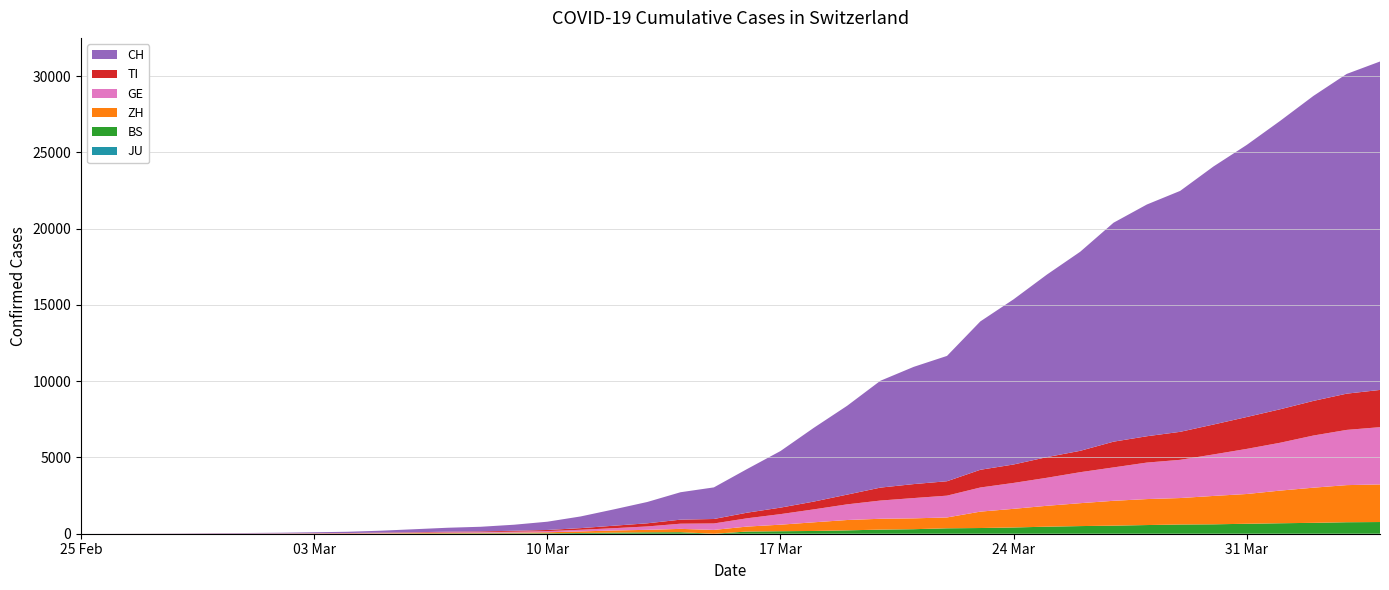

Reading right to left, extract all data points from this chart.

JU: 2020-04-04=0	2020-04-03=0	2020-04-02=0	2020-04-01=0	2020-03-31=0	2020-03-30=0	2020-03-29=0	2020-03-28=0	2020-03-27=0	2020-03-26=0	2020-03-25=0	2020-03-24=0	2020-03-23=0	2020-03-22=0	2020-03-21=0	2020-03-20=0	2020-03-19=0	2020-03-18=0	2020-03-17=0	2020-03-16=0	2020-03-15=0	2020-03-14=0	2020-03-13=0	2020-03-12=0	2020-03-11=0	2020-03-10=0	2020-03-09=0	2020-03-08=0	2020-03-07=0	2020-03-06=0	2020-03-05=0	2020-03-04=0	2020-03-03=0	2020-03-02=0	2020-03-01=0	2020-02-29=0	2020-02-28=0	2020-02-27=0	2020-02-26=0	2020-02-25=0
BS: 2020-04-04=767	2020-04-03=754	2020-04-02=714	2020-04-01=687	2020-03-31=653	2020-03-30=617	2020-03-29=605	2020-03-28=569	2020-03-27=530	2020-03-26=501	2020-03-25=462	2020-03-24=410	2020-03-23=374	2020-03-22=356	2020-03-21=297	2020-03-20=270	2020-03-19=220	2020-03-18=181	2020-03-17=164	2020-03-16=143	2020-03-15=0	2020-03-14=100	2020-03-13=92	2020-03-12=73	2020-03-11=49	2020-03-10=33	2020-03-09=28	2020-03-08=24	2020-03-07=21	2020-03-06=15	2020-03-05=8	2020-03-04=3	2020-03-03=3	2020-03-02=1	2020-03-01=1	2020-02-29=1	2020-02-28=1	2020-02-27=1	2020-02-26=0	2020-02-25=0
ZH: 2020-04-04=2466	2020-04-03=2433	2020-04-02=2305	2020-04-01=2141	2020-03-31=1952	2020-03-30=1861	2020-03-29=1735	2020-03-28=1703	2020-03-27=1629	2020-03-26=1502	2020-03-25=1370	2020-03-24=1223	2020-03-23=1075	2020-03-22=711	2020-03-21=711	2020-03-20=711	2020-03-19=679	2020-03-18=568	2020-03-17=429	2020-03-16=326	2020-03-15=250	2020-03-14=218	2020-03-13=163	2020-03-12=140	2020-03-11=101	2020-03-10=62	2020-03-09=49	2020-03-08=40	2020-03-07=34	2020-03-06=29	2020-03-05=23	2020-03-04=15	2020-03-03=13	2020-03-02=10	2020-03-01=7	2020-02-29=6	2020-02-28=2	2020-02-27=2	2020-02-26=0	2020-02-25=0
GE: 2020-04-04=3754	2020-04-03=3621	2020-04-02=3420	2020-04-01=3137	2020-03-31=2958	2020-03-30=2721	2020-03-29=2505	2020-03-28=2393	2020-03-27=2190	2020-03-26=2033	2020-03-25=1837	2020-03-24=1699	2020-03-23=1582	2020-03-22=1430	2020-03-21=1331	2020-03-20=1194	2020-03-19=1027	2020-03-18=848	2020-03-17=692	2020-03-16=544	2020-03-15=423	2020-03-14=340	2020-03-13=222	2020-03-12=150	2020-03-11=109	2020-03-10=76	2020-03-09=56	2020-03-08=40	2020-03-07=38	2020-03-06=25	2020-03-05=17	2020-03-04=14	2020-03-03=13	2020-03-02=10	2020-03-01=9	2020-02-29=8	2020-02-28=4	2020-02-27=1	2020-02-26=1	2020-02-25=0
TI: 2020-04-04=2442	2020-04-03=2377	2020-04-02=2271	2020-04-01=2195	2020-03-31=2091	2020-03-30=1962	2020-03-29=1837	2020-03-28=1727	2020-03-27=1688	2020-03-26=1401	2020-03-25=1354	2020-03-24=1209	2020-03-23=1162	2020-03-22=945	2020-03-21=916	2020-03-20=849	2020-03-19=638	2020-03-18=511	2020-03-17=426	2020-03-16=368	2020-03-15=293	2020-03-14=265	2020-03-13=206	2020-03-12=163	2020-03-11=108	2020-03-10=75	2020-03-09=61	2020-03-08=49	2020-03-07=41	2020-03-06=28	2020-03-05=25	2020-03-04=13	2020-03-03=8	2020-03-02=4	2020-03-01=2	2020-02-29=2	2020-02-28=1	2020-02-27=1	2020-02-26=1	2020-02-25=0
CH: 2020-04-04=21537	2020-04-03=20966	2020-04-02=19998	2020-04-01=18909	2020-03-31=17843	2020-03-30=16921	2020-03-29=15799	2020-03-28=15196	2020-03-27=14357	2020-03-26=13055	2020-03-25=11971	2020-03-24=10832	2020-03-23=9728	2020-03-22=8218	2020-03-21=7687	2020-03-20=7006	2020-03-19=5823	2020-03-18=4836	2020-03-17=3710	2020-03-16=2864	2020-03-15=2072	2020-03-14=1798	2020-03-13=1398	2020-03-12=1072	2020-03-11=766	2020-03-10=542	2020-03-09=396	2020-03-08=303	2020-03-07=257	2020-03-06=197	2020-03-05=125	2020-03-04=83	2020-03-03=59	2020-03-02=40	2020-03-01=29	2020-02-29=23	2020-02-28=13	2020-02-27=6	2020-02-26=2	2020-02-25=0